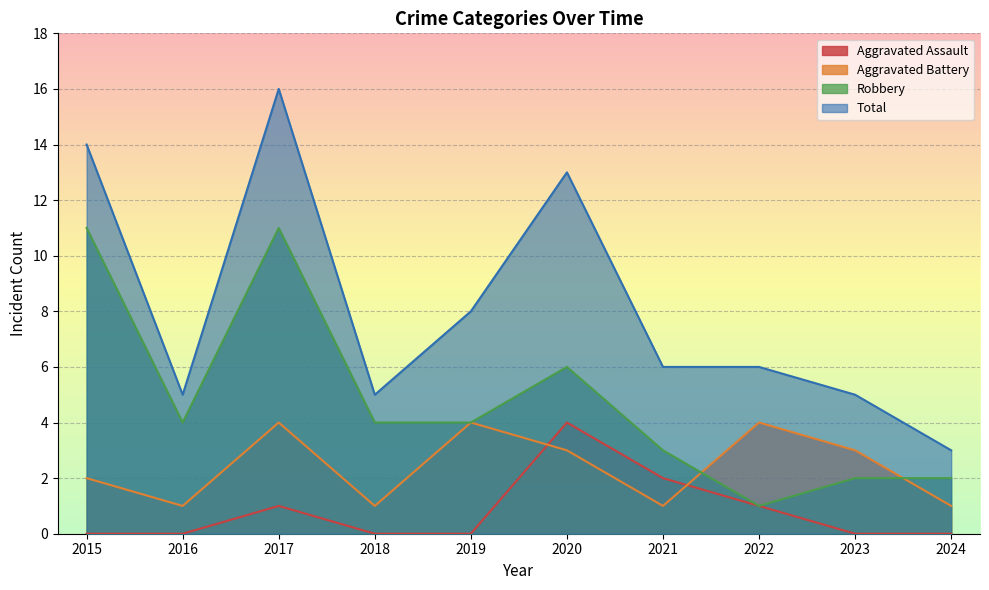

Reading left to right, what are all the values shown in this chart?

Aggravated Assault: 2015=0	2016=0	2017=1	2018=0	2019=0	2020=4	2021=2	2022=1	2023=0	2024=0
Aggravated Battery: 2015=2	2016=1	2017=4	2018=1	2019=4	2020=3	2021=1	2022=4	2023=3	2024=1
Robbery: 2015=11	2016=4	2017=11	2018=4	2019=4	2020=6	2021=3	2022=1	2023=2	2024=2
Total: 2015=14	2016=5	2017=16	2018=5	2019=8	2020=13	2021=6	2022=6	2023=5	2024=3